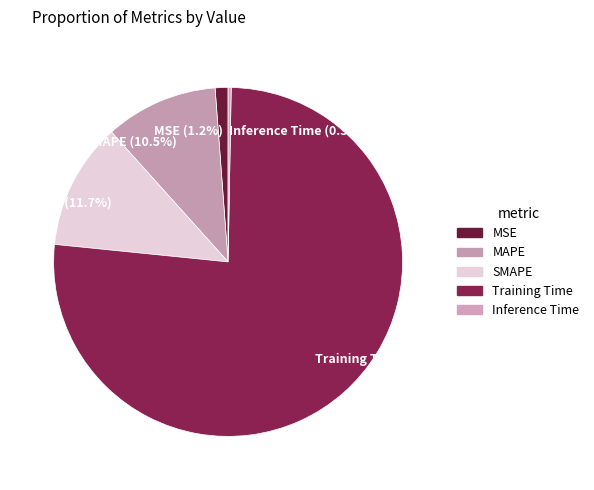

What is the majority slice?

Training Time